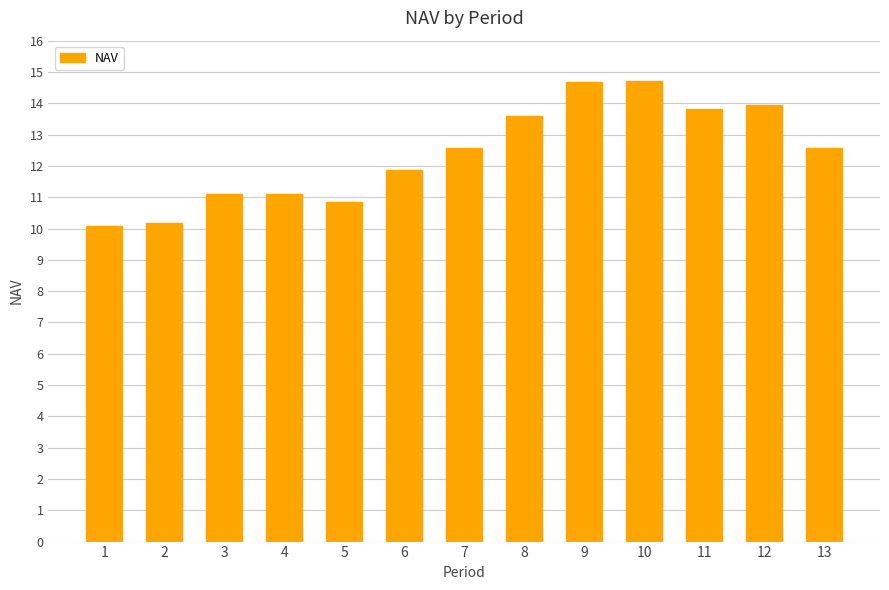

The value at 10 is 14.7. True or false?

True